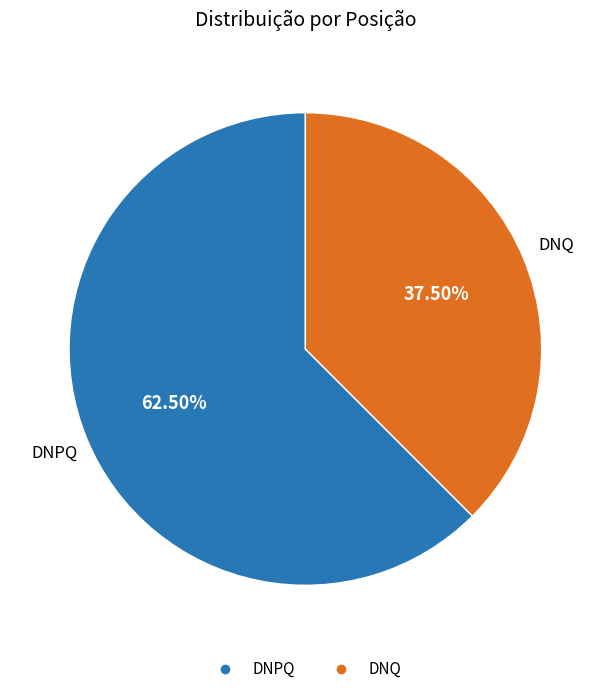

Does any single category account for the majority?

Yes